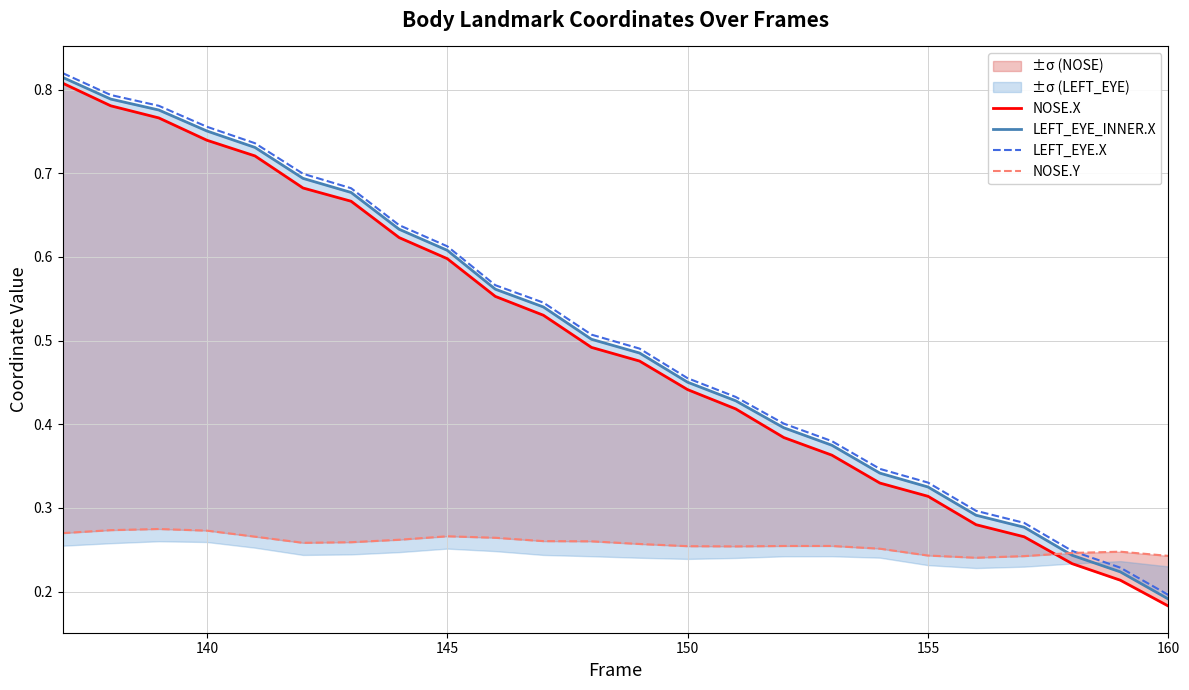

True or false: NOSE.Y and NOSE.X intersect in this chart.

True